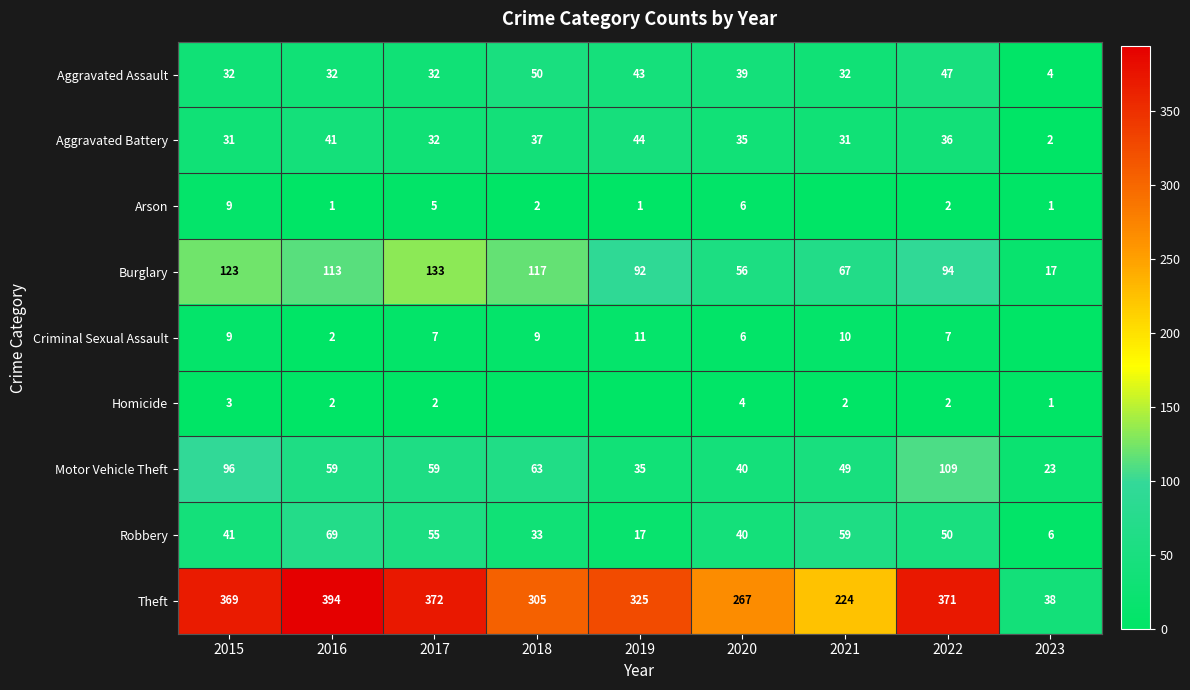

The Motor Vehicle Theft series shows 6 at 2023. True or false?

False